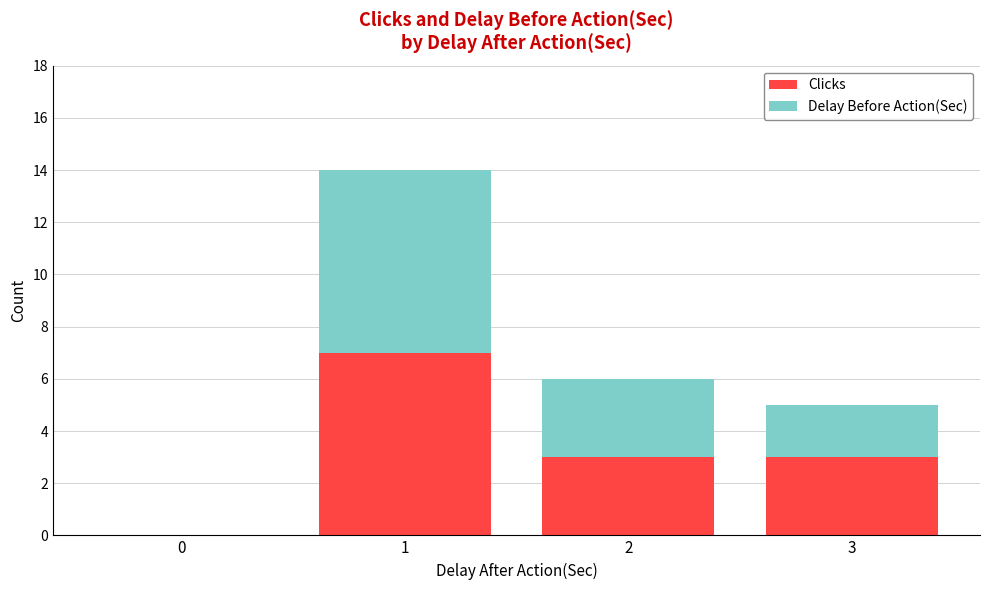

Is it true that Clicks equals 3 at 3?

True